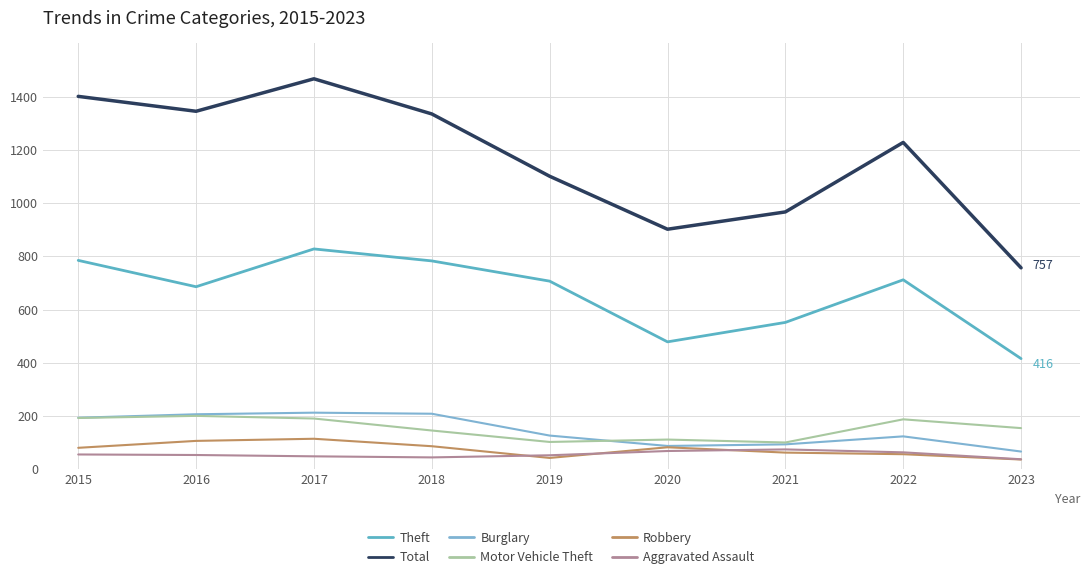

At which category does Burglary reach its first local valley?

2020